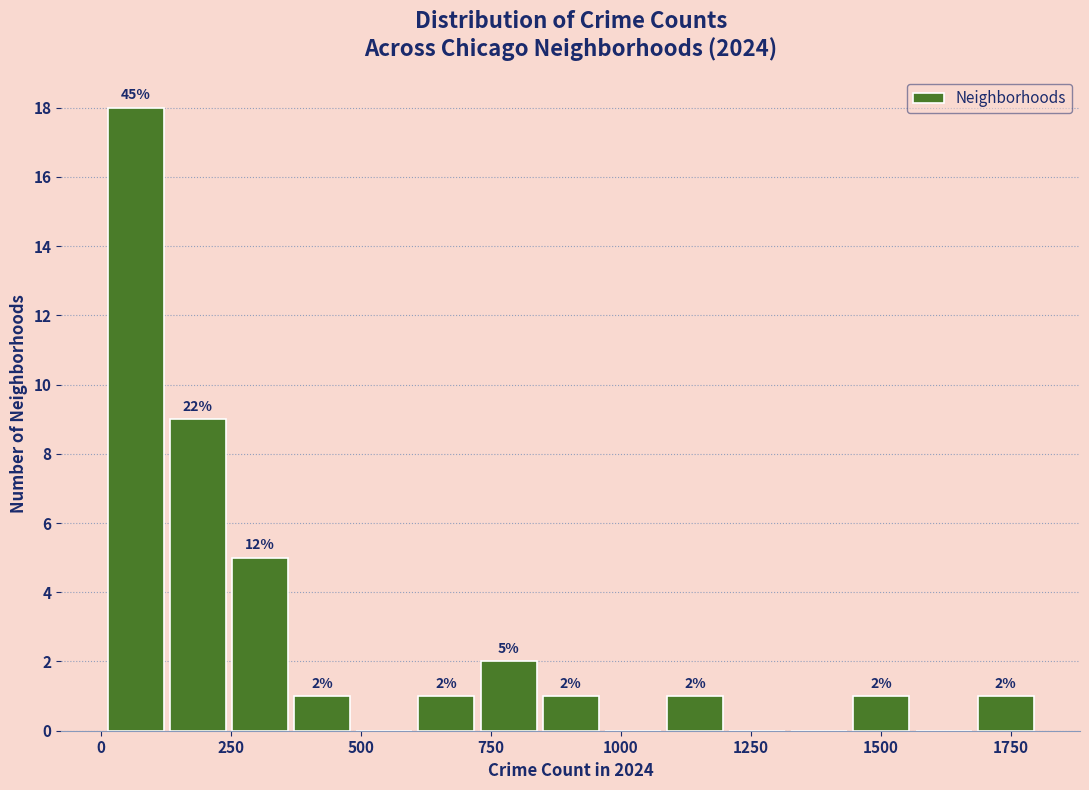

Read against the x-axis, roughly where is the centre of the tallest bar?

50